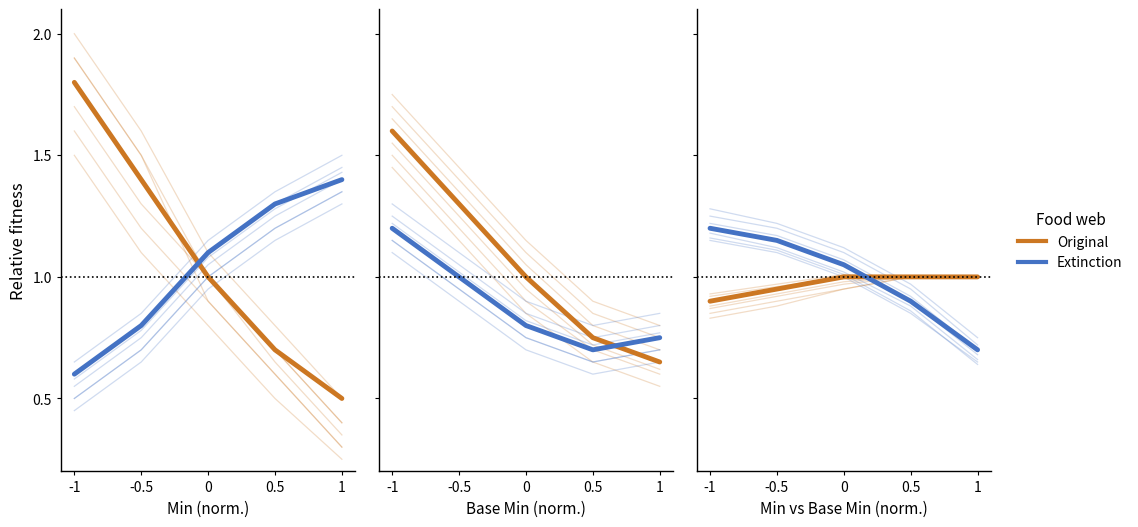

True or false: Extinction and Original cross at least once.

True